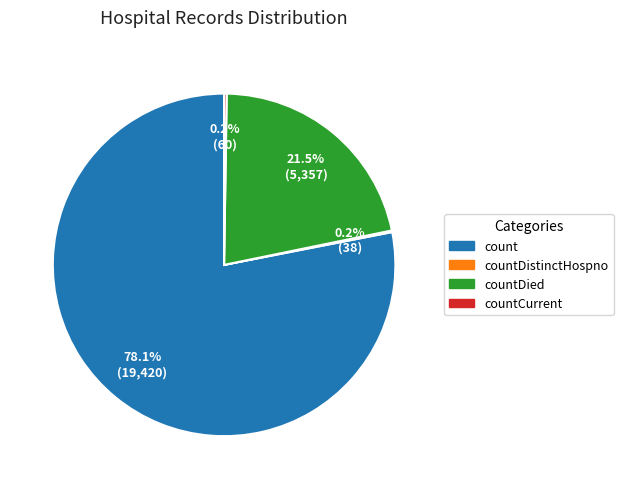

Does any single category account for the majority?

Yes